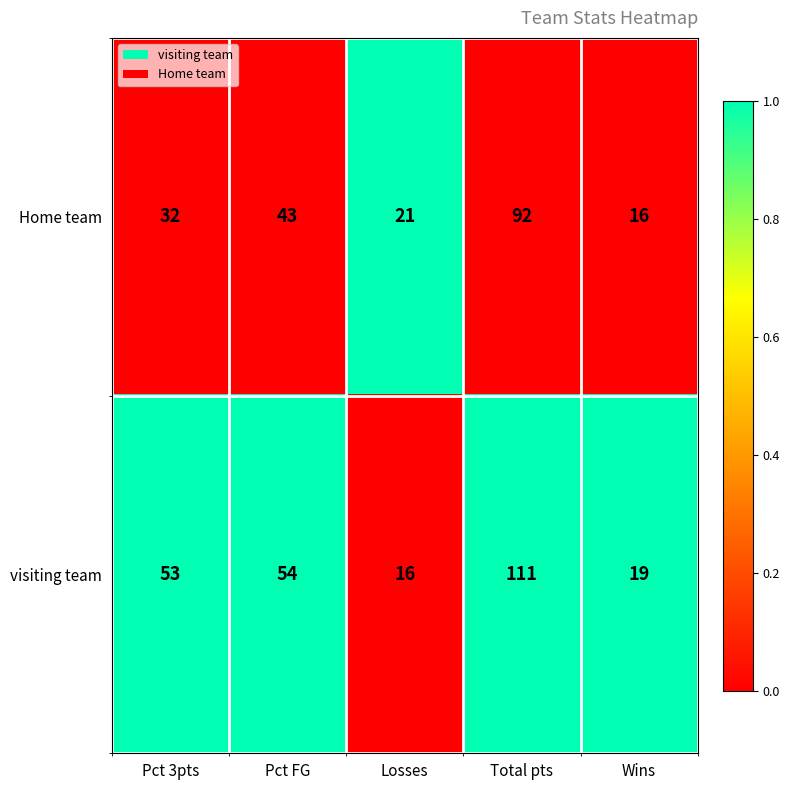

How many data points in visiting team are less than 53?

2